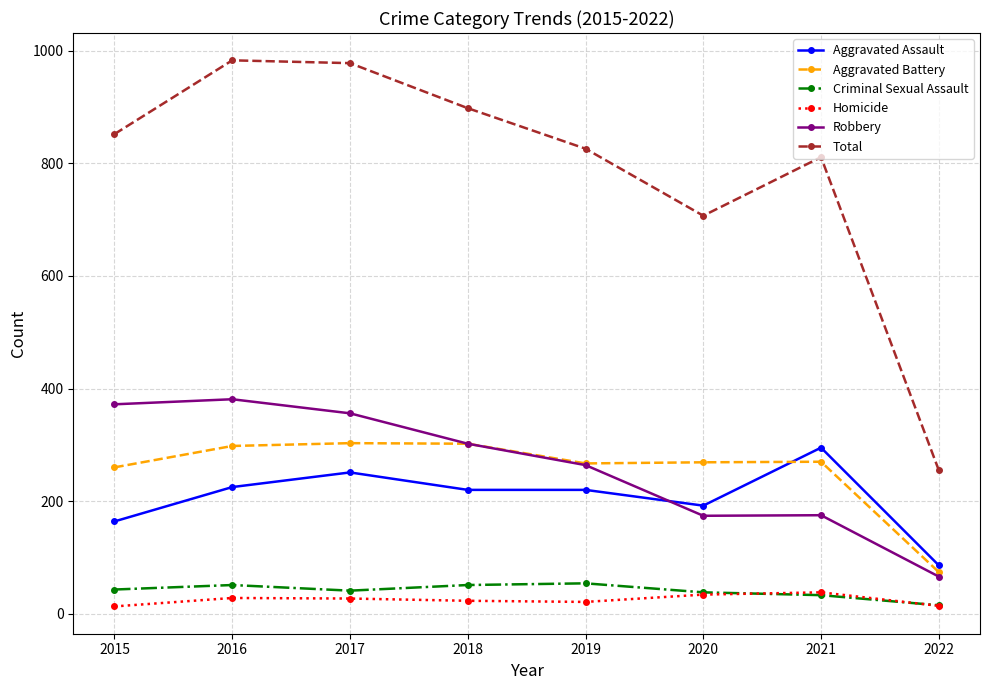

Which series has the widest spread of values?

Total